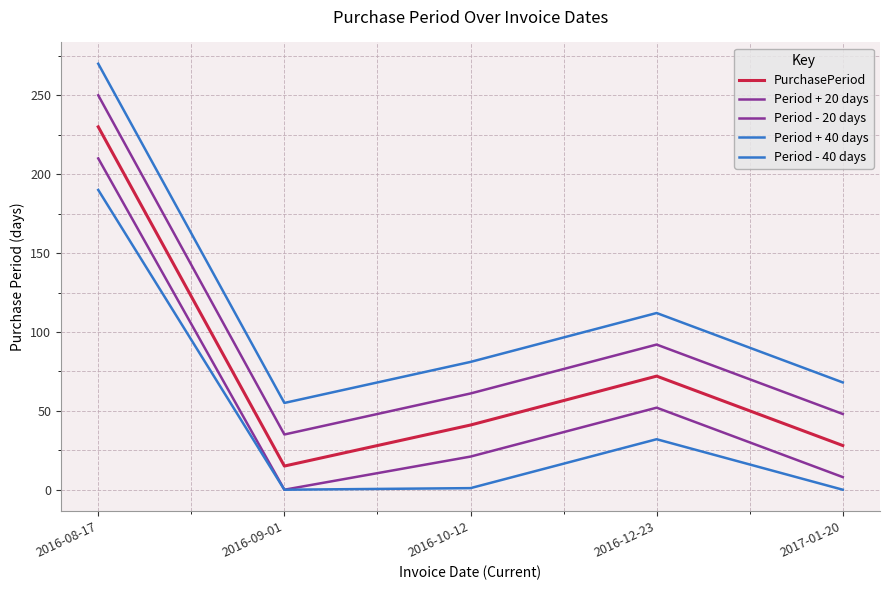

What is the value of the PurchasePeriod point at the 1st from the left?

230